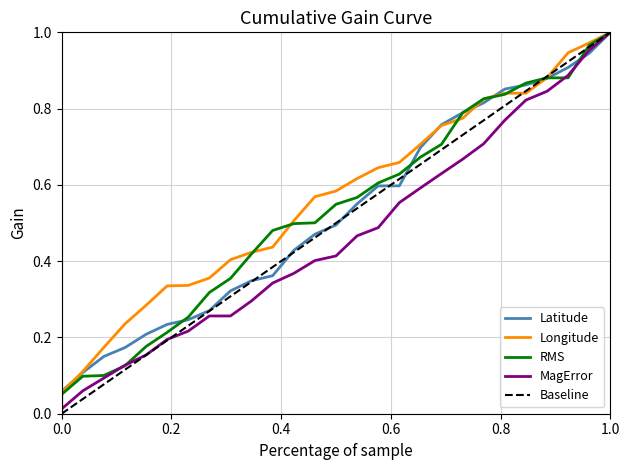

Which series has the largest total across all categories?

Longitude